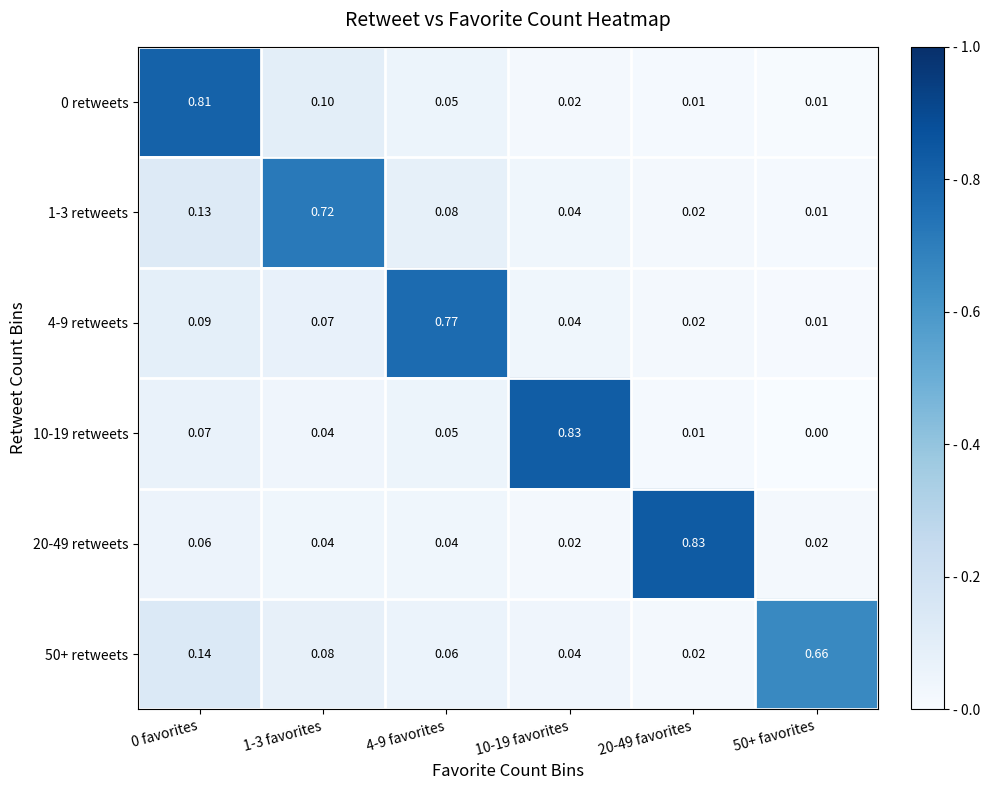

Is the value of 20-49 retweets at 1-3 favorites greater than the value of 50+ retweets at 1-3 favorites?

No